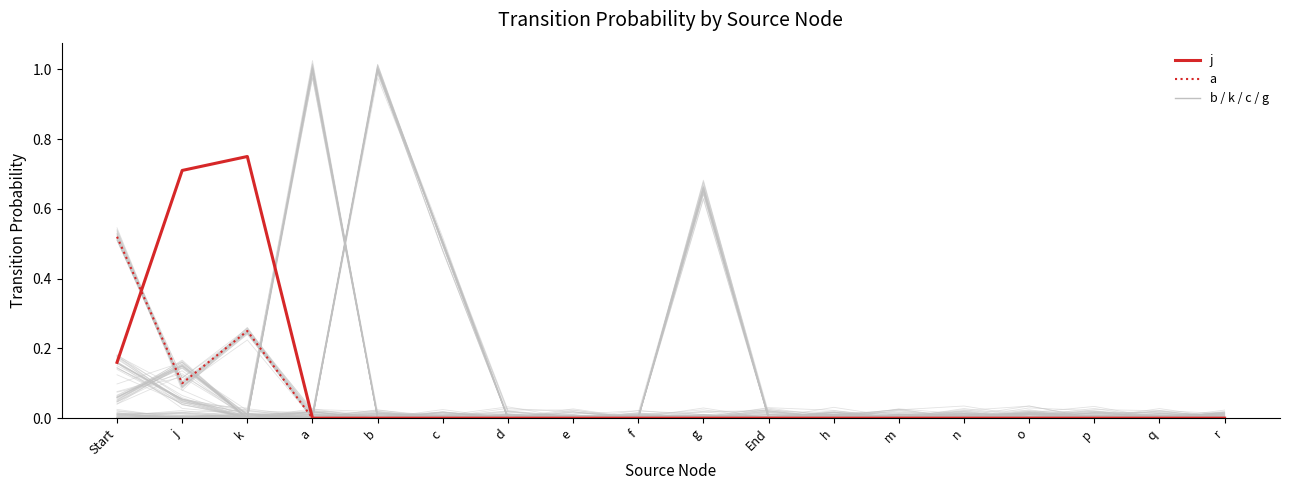

How many lines are shown in the chart?

6